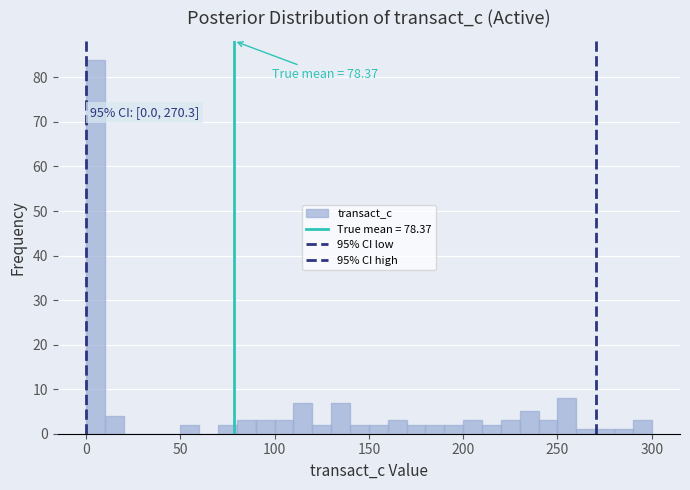

Around what value on the x-axis is the tallest bar? Give the approximate position of its centre, as read against the axis.

5